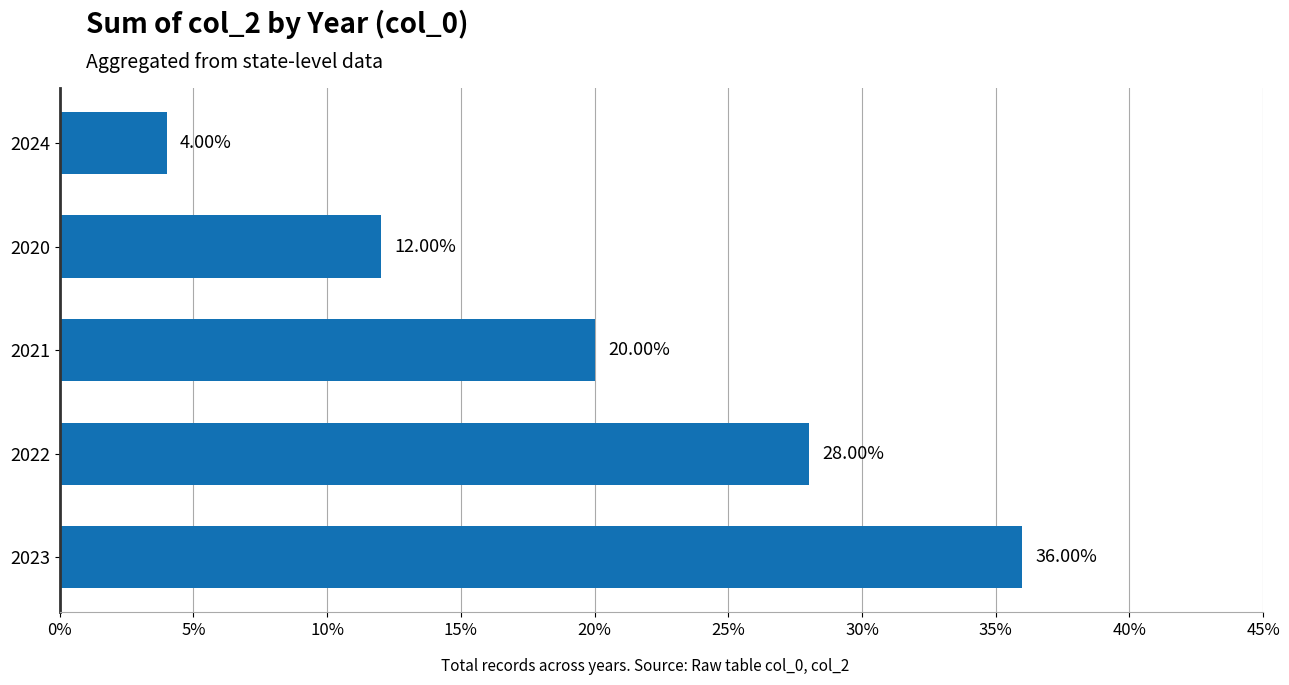

What is the change in value from 2023 to 2022?

-8.0